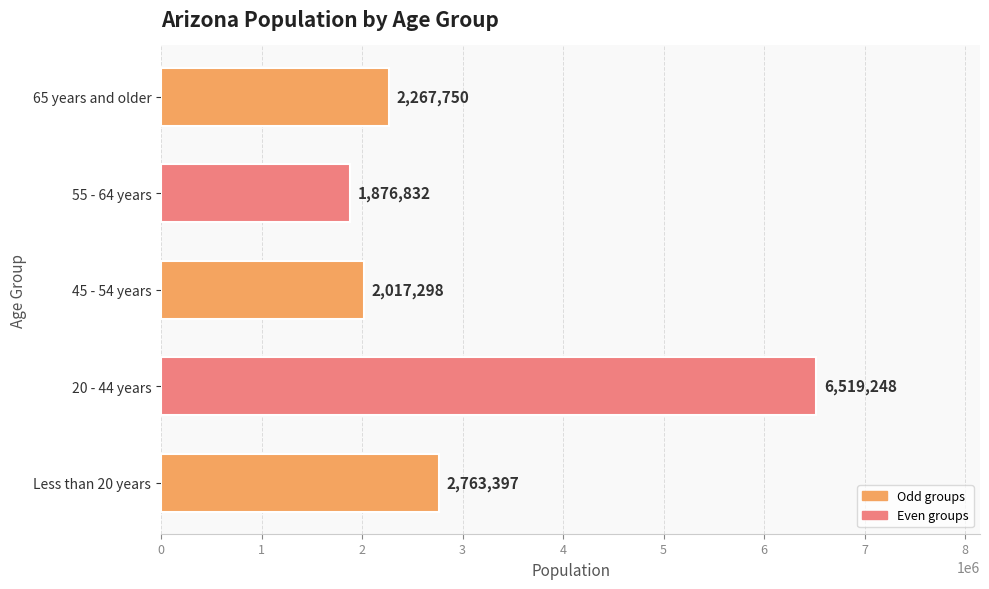

What is the difference between the maximum and minimum values?

4642416